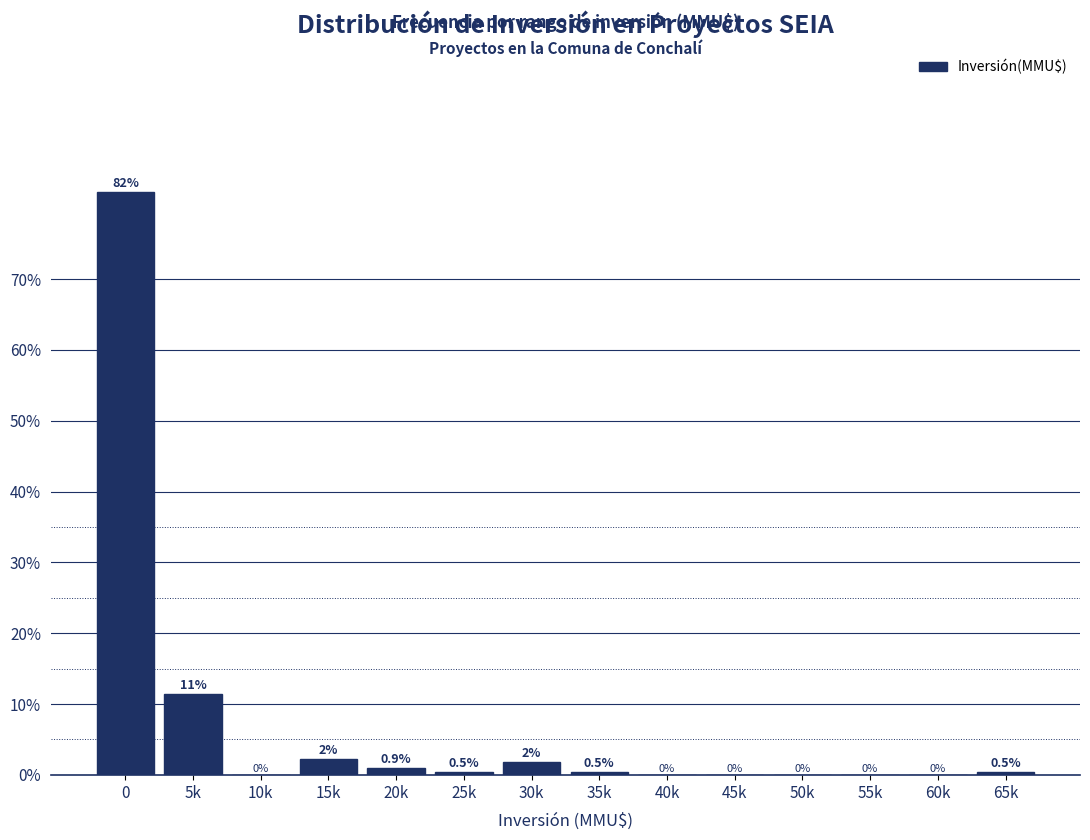

Is it true that the value at 45k is 32.0?

False